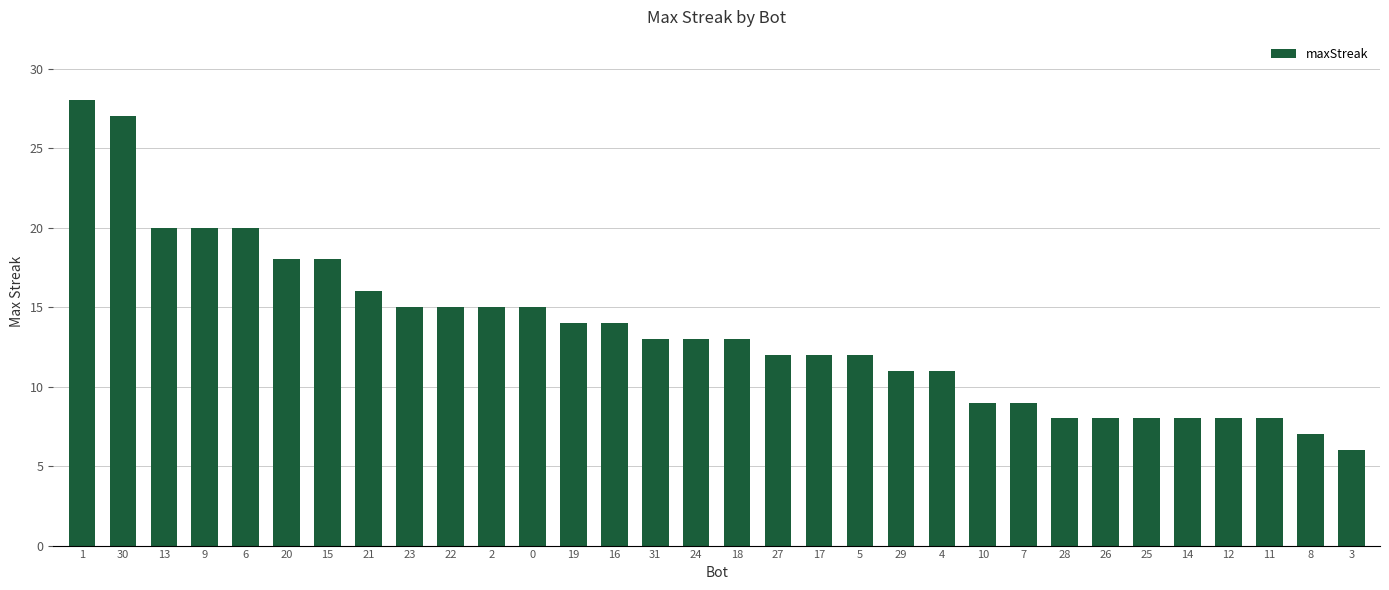

Between 10 and 3, which is larger?

10